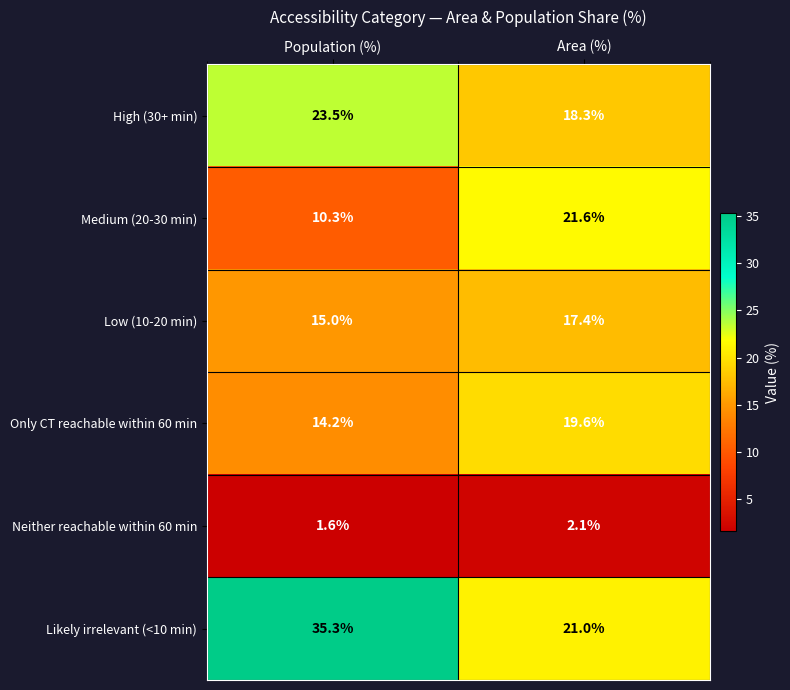

At which category is the sum across all series the highest?

Area (%)